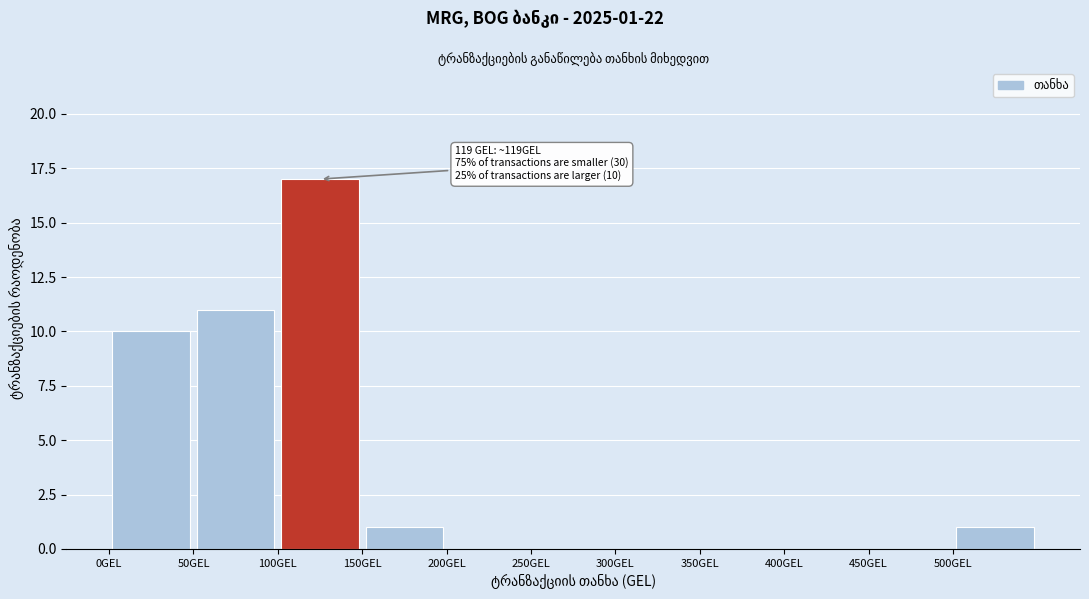

Over which range of the x-axis is the bar tallest?

100 to 150